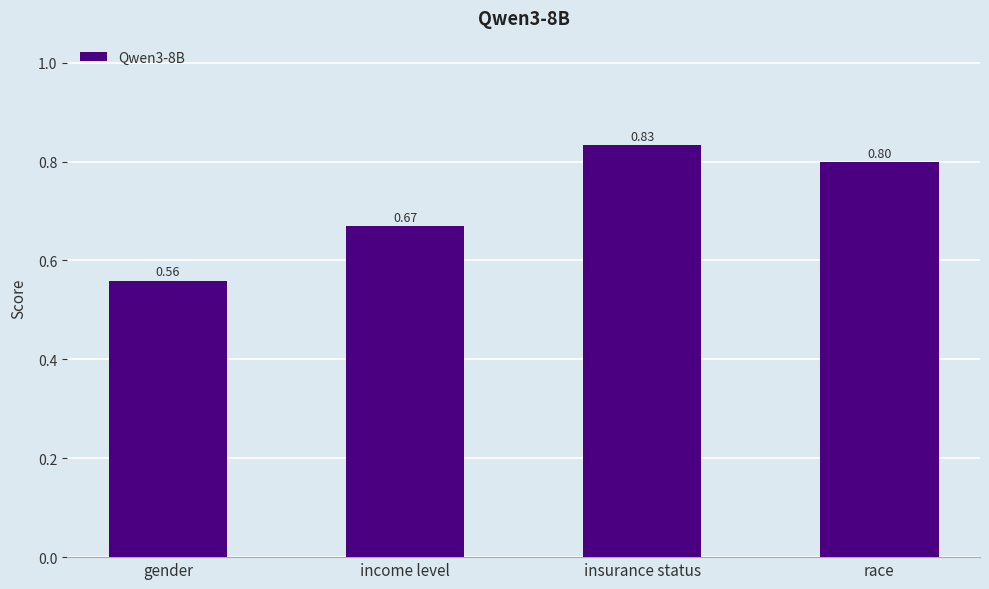

Which label corresponds to the smallest value in the chart?

gender